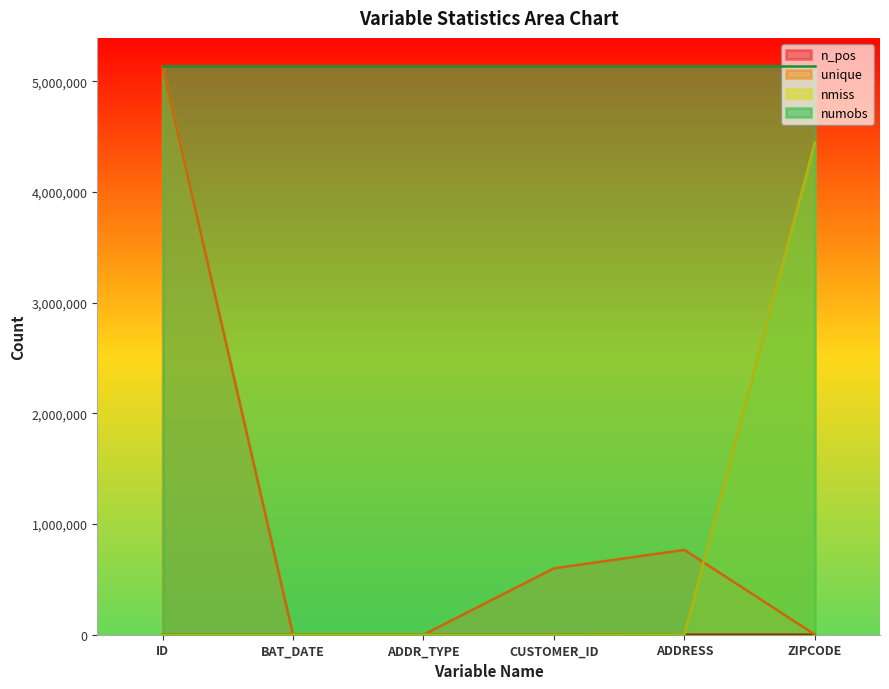

Is the value of unique at ADDR_TYPE greater than the value of nmiss at BAT_DATE?

Yes